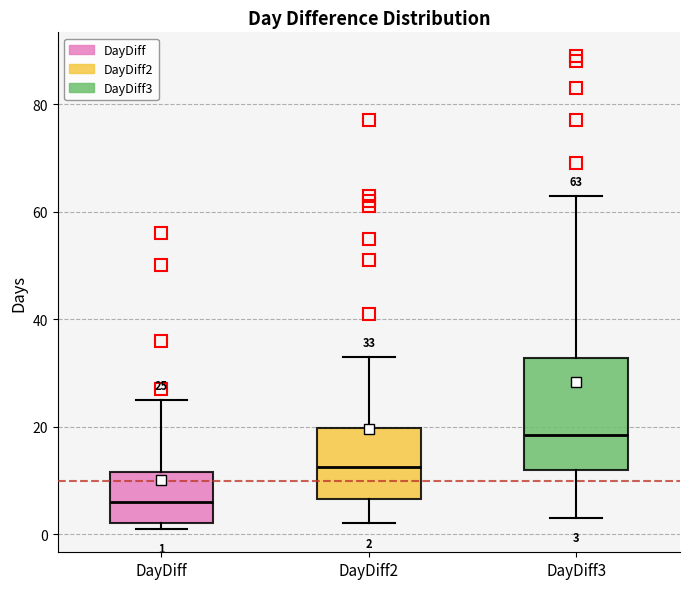

Comparing the boxes themselves (not the whiskers), which one is the tallest?

DayDiff3